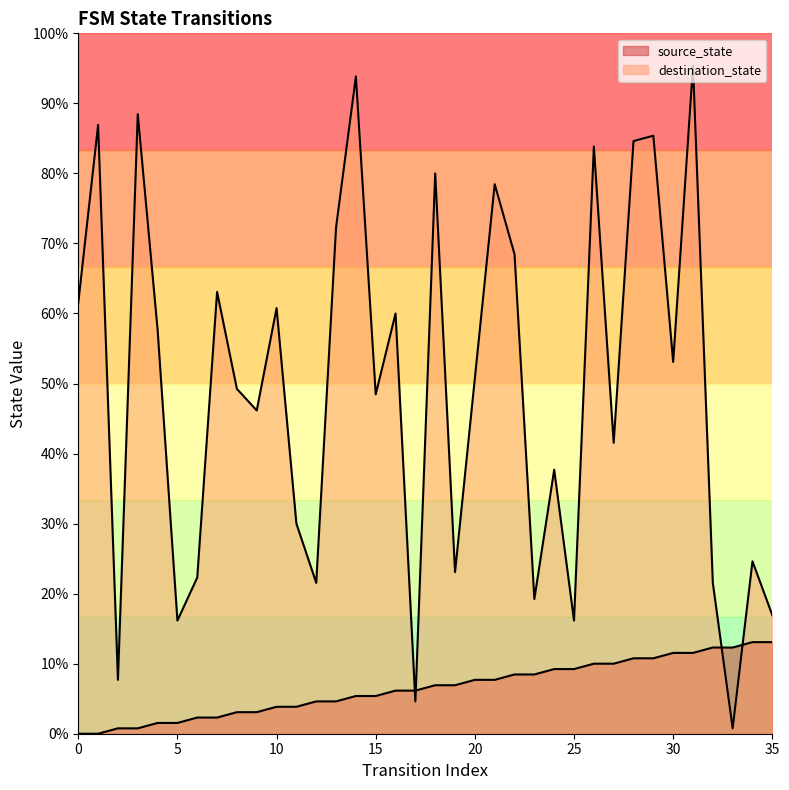

How many times do source_state and destination_state cross each other?

4